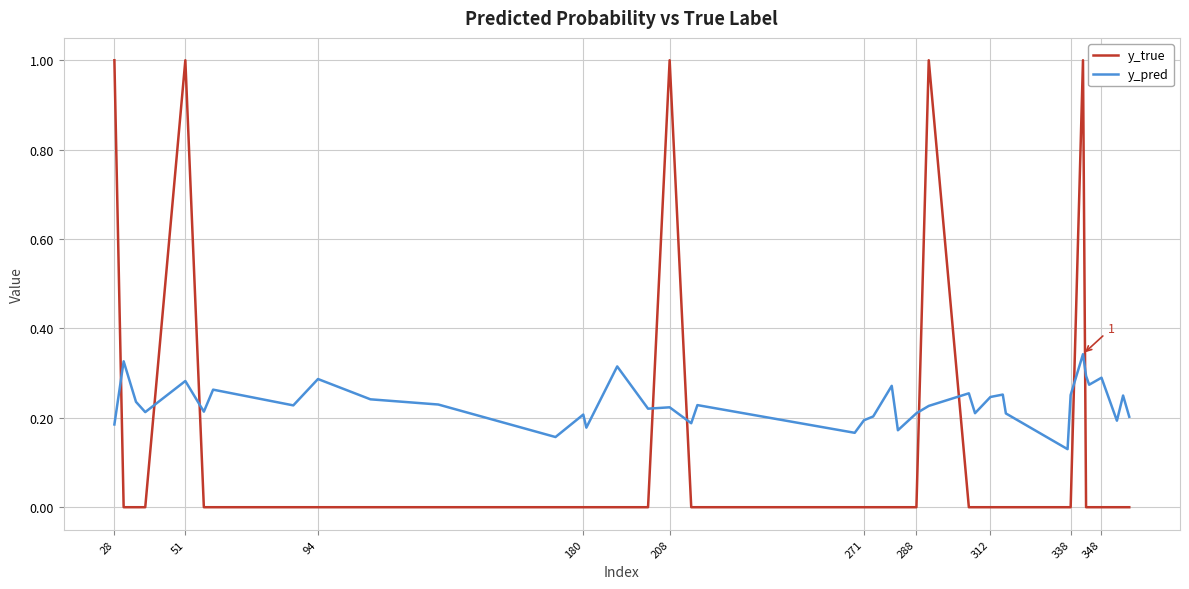

Which series has the largest total across all categories?

y_pred